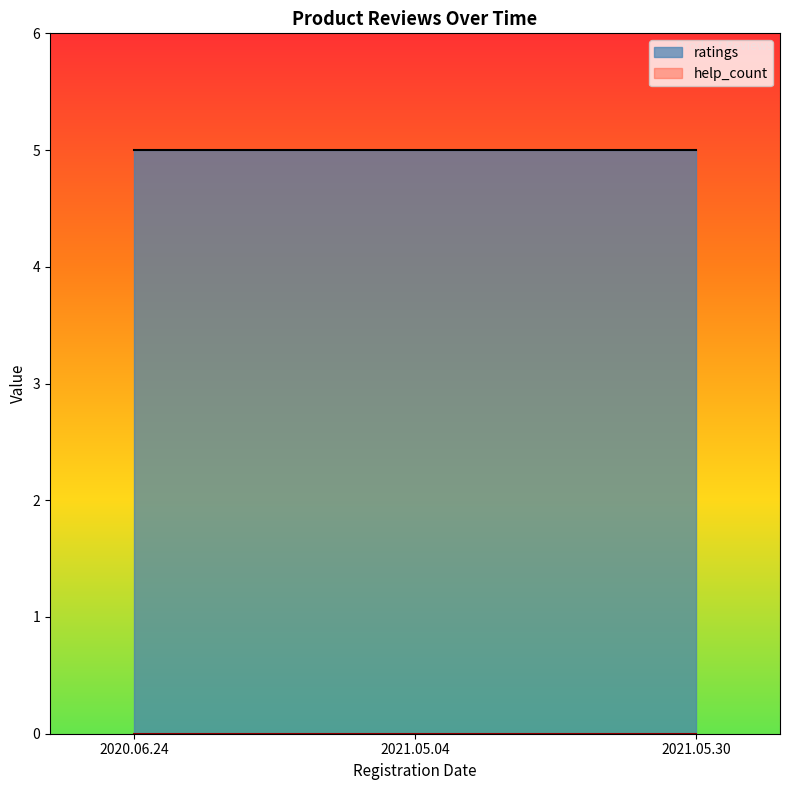

Between 2020.06.24 and 2021.05.30, which series saw the biggest shift?

ratings